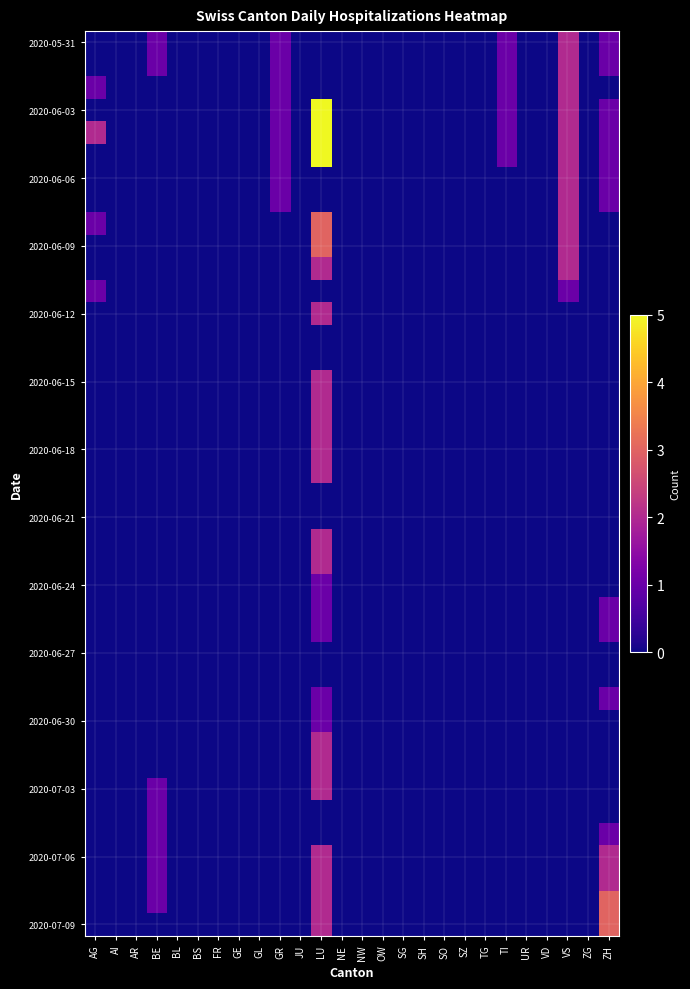

What is the maximum value shown in the chart?

5